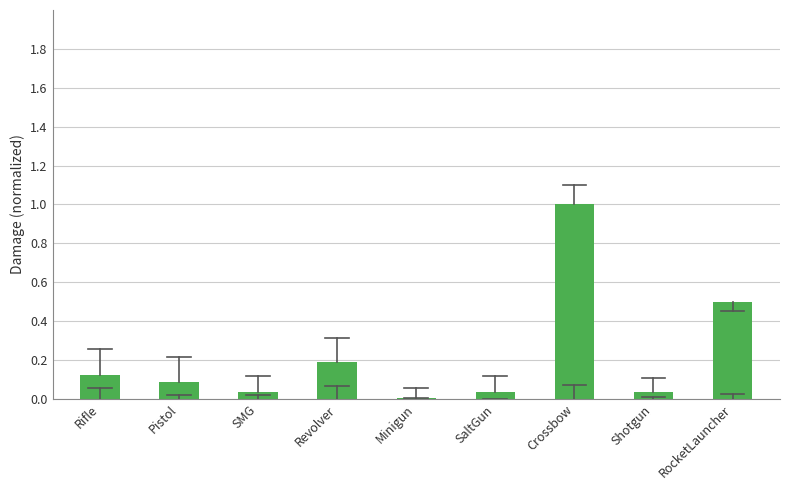

What is the maximum value shown in the chart?

1.0